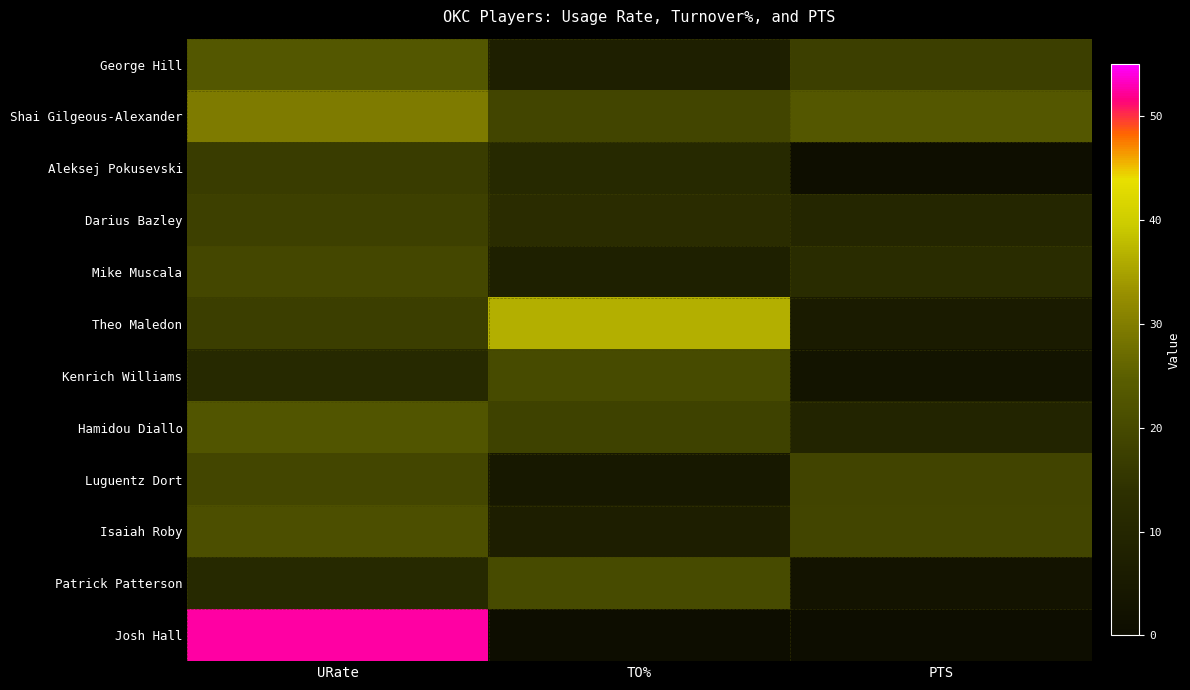

Which series has the largest range (max minus min)?

Josh Hall